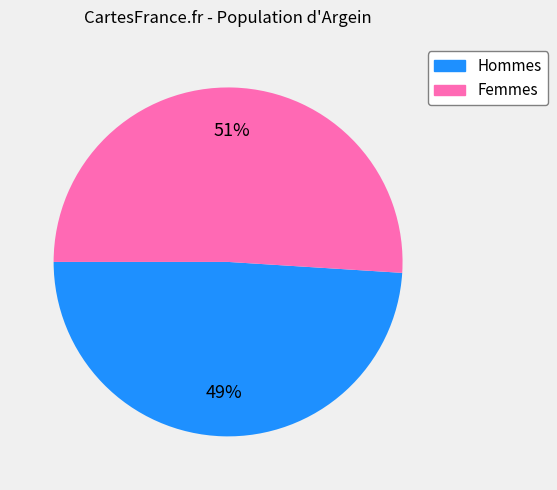

To the nearest percent, what is the average slice percentage?

50%